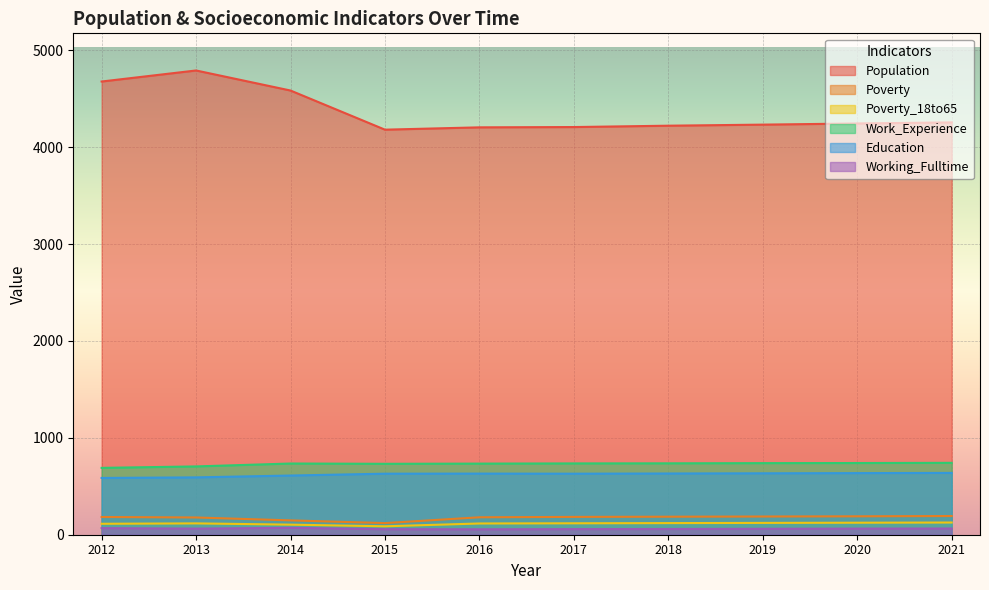

How many lines are shown in the chart?

6